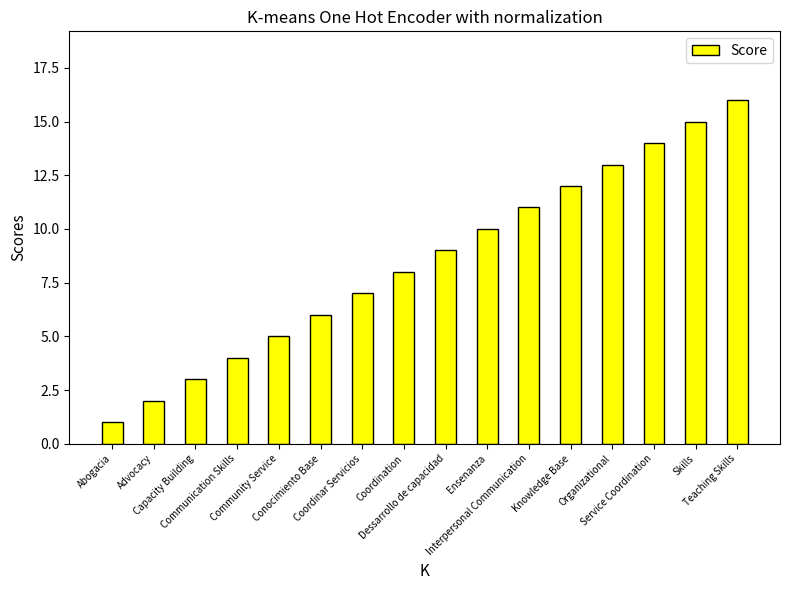

Which has a higher value, Organizational or Knowledge Base?

Organizational